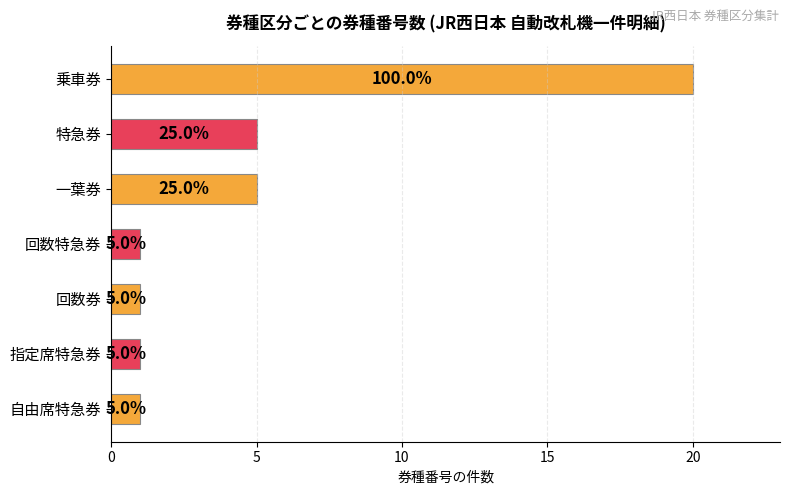

What is the maximum value shown in the chart?

20